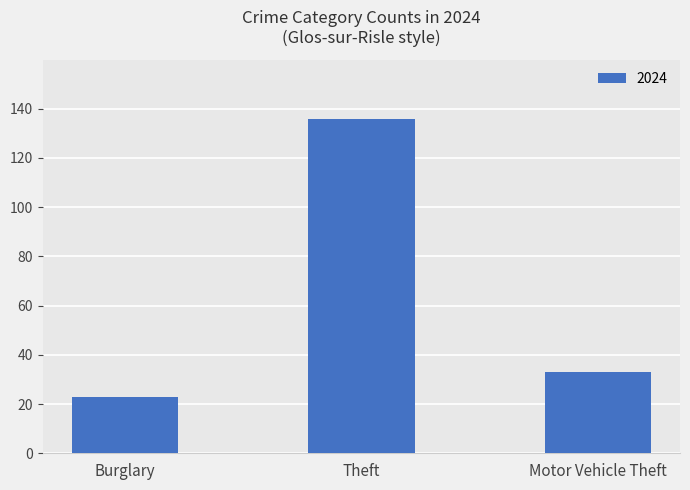

Where is the data nearest to the value 79?

Motor Vehicle Theft